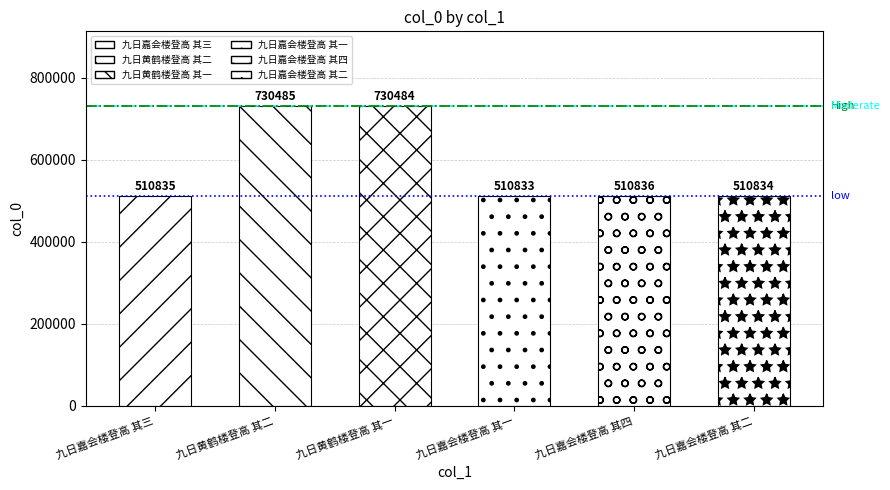

The chart shows a value of 295372 at 九日嘉会楼登高 其三. True or false?

False